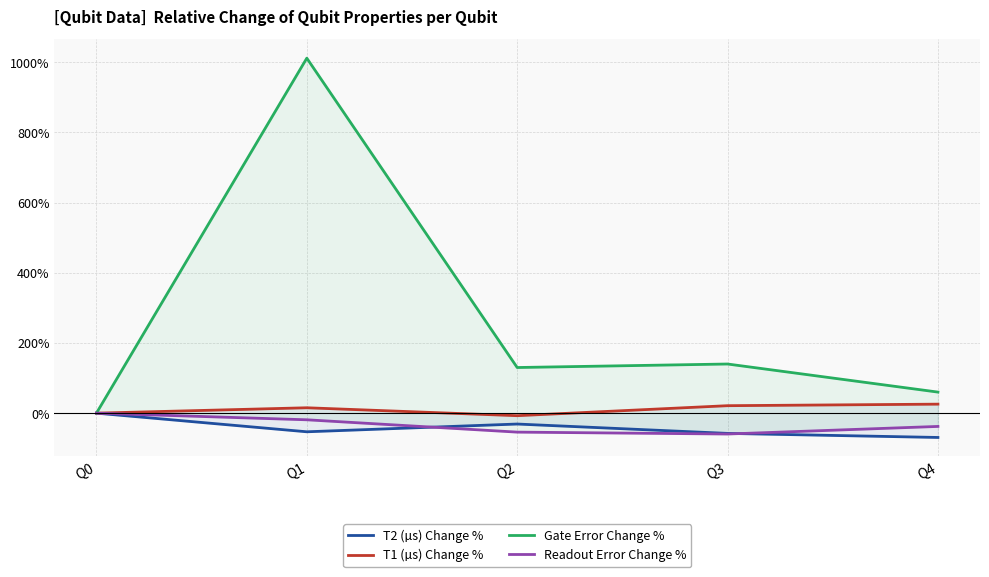

List the series in order of their peak value, lowest first.

T2 (µs) Change %, Readout Error Change %, T1 (µs) Change %, Gate Error Change %